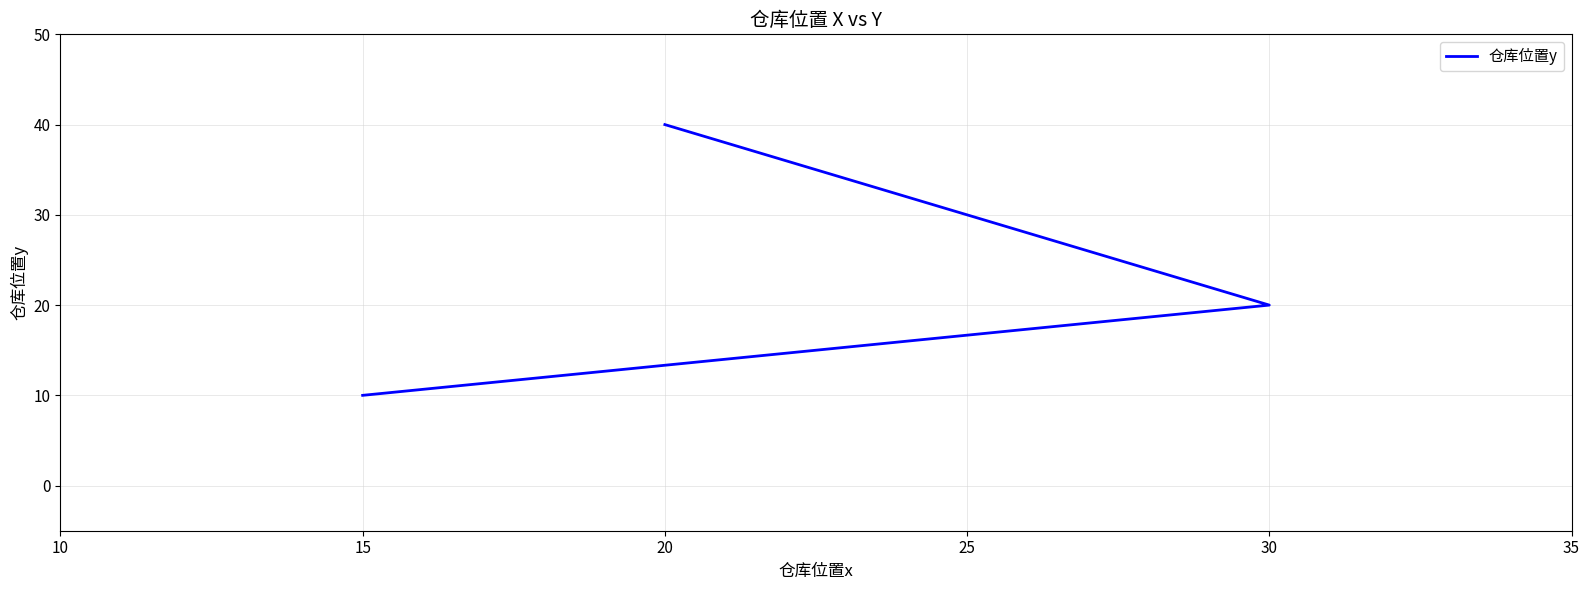

What is the change in value from 15 to 20?

+30